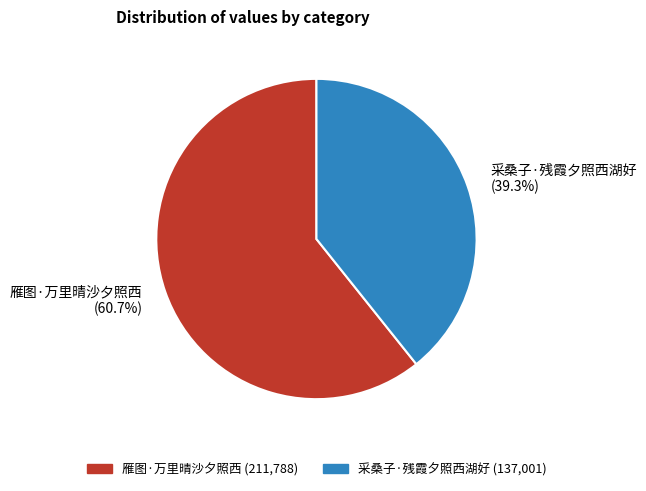

Is there a majority slice in this chart?

Yes